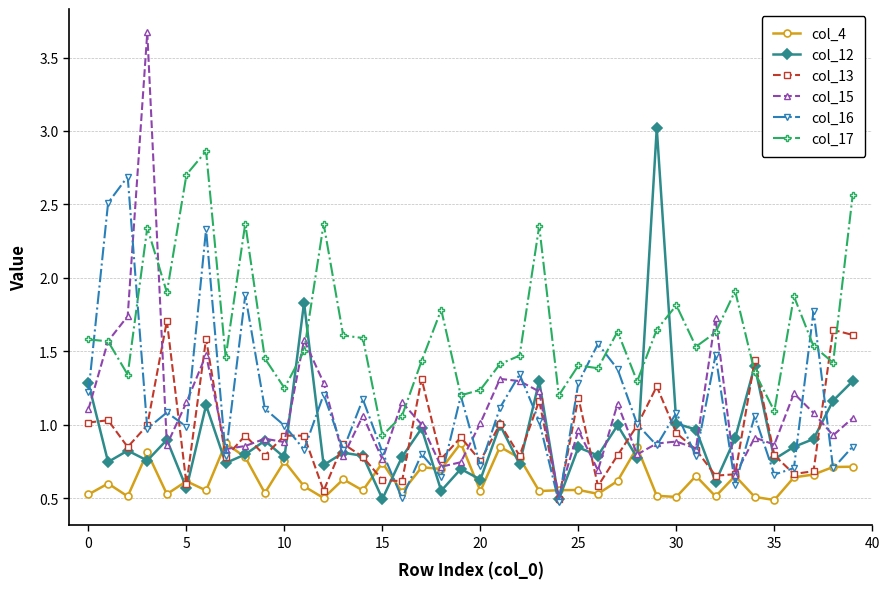

True or false: col_12 has more than 2 interior local peaks.

True